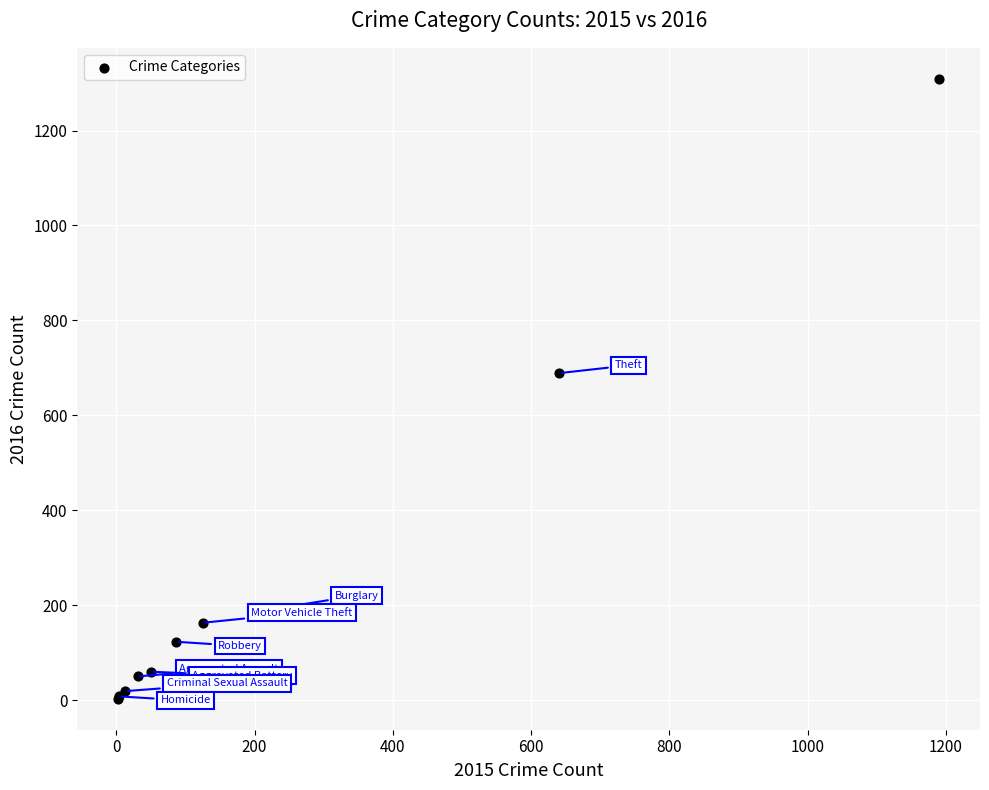

What Y value in the scatter plot is closest to 656?

689